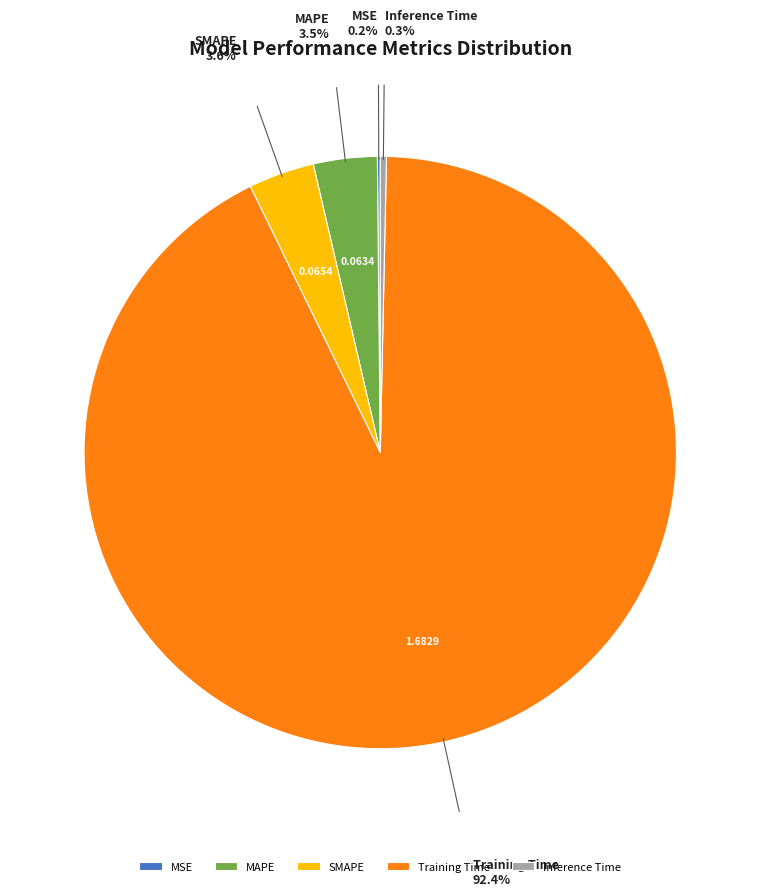

What is the majority slice?

Training Time